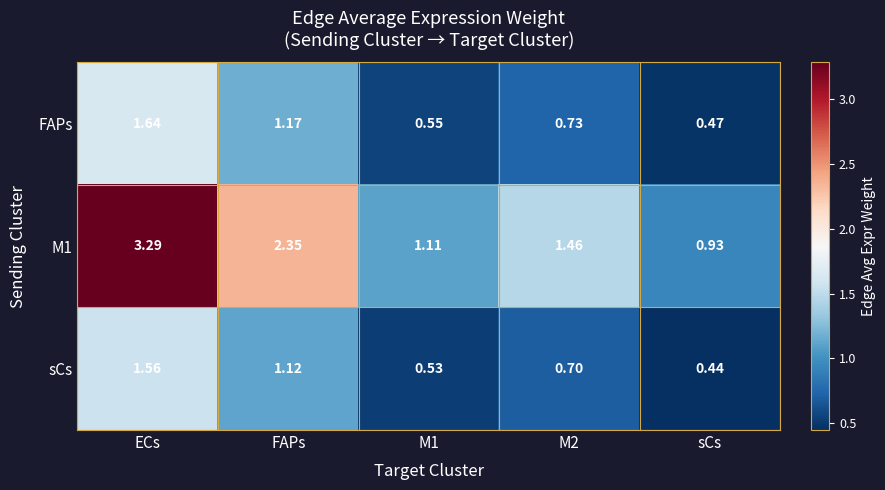

At which label does FAPs reach its peak?

ECs